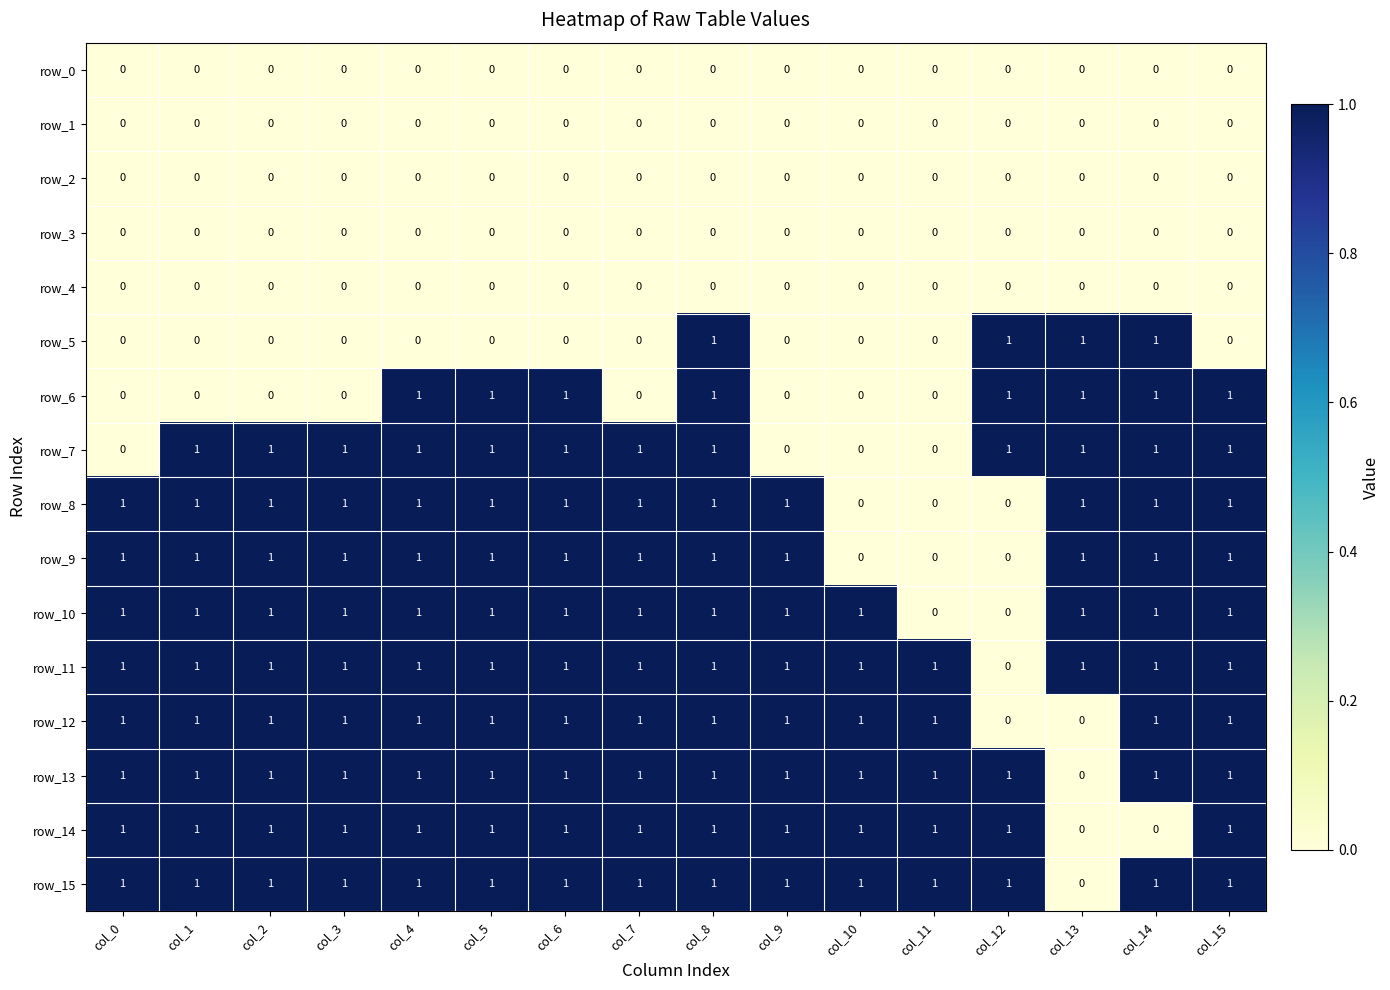

Reading right to left, what are all the values shown in this chart?

row_0: 0	0	0	0	0	0	0	0	0	0	0	0	0	0	0	0
row_1: 0	0	0	0	0	0	0	0	0	0	0	0	0	0	0	0
row_2: 0	0	0	0	0	0	0	0	0	0	0	0	0	0	0	0
row_3: 0	0	0	0	0	0	0	0	0	0	0	0	0	0	0	0
row_4: 0	0	0	0	0	0	0	0	0	0	0	0	0	0	0	0
row_5: 0	1	1	1	0	0	0	1	0	0	0	0	0	0	0	0
row_6: 1	1	1	1	0	0	0	1	0	1	1	1	0	0	0	0
row_7: 1	1	1	1	0	0	0	1	1	1	1	1	1	1	1	0
row_8: 1	1	1	0	0	0	1	1	1	1	1	1	1	1	1	1
row_9: 1	1	1	0	0	0	1	1	1	1	1	1	1	1	1	1
row_10: 1	1	1	0	0	1	1	1	1	1	1	1	1	1	1	1
row_11: 1	1	1	0	1	1	1	1	1	1	1	1	1	1	1	1
row_12: 1	1	0	0	1	1	1	1	1	1	1	1	1	1	1	1
row_13: 1	1	0	1	1	1	1	1	1	1	1	1	1	1	1	1
row_14: 1	0	0	1	1	1	1	1	1	1	1	1	1	1	1	1
row_15: 1	1	0	1	1	1	1	1	1	1	1	1	1	1	1	1